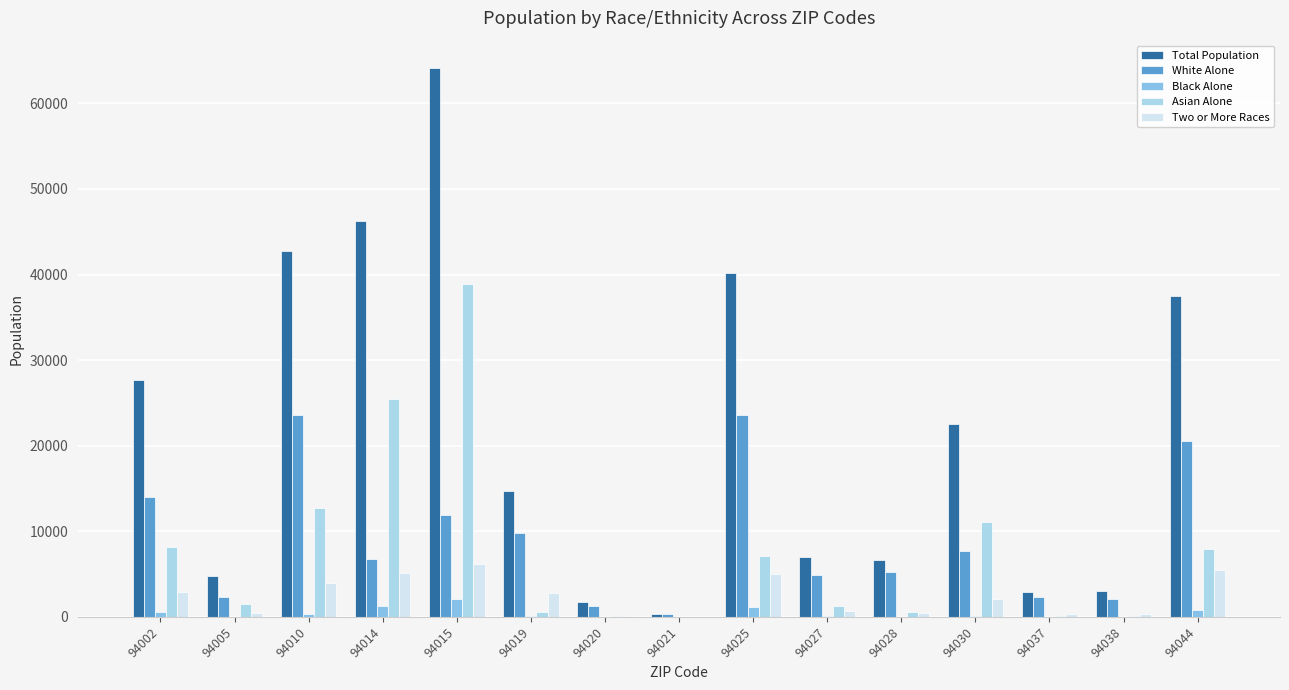

At which category is the sum across all series the highest?

94015